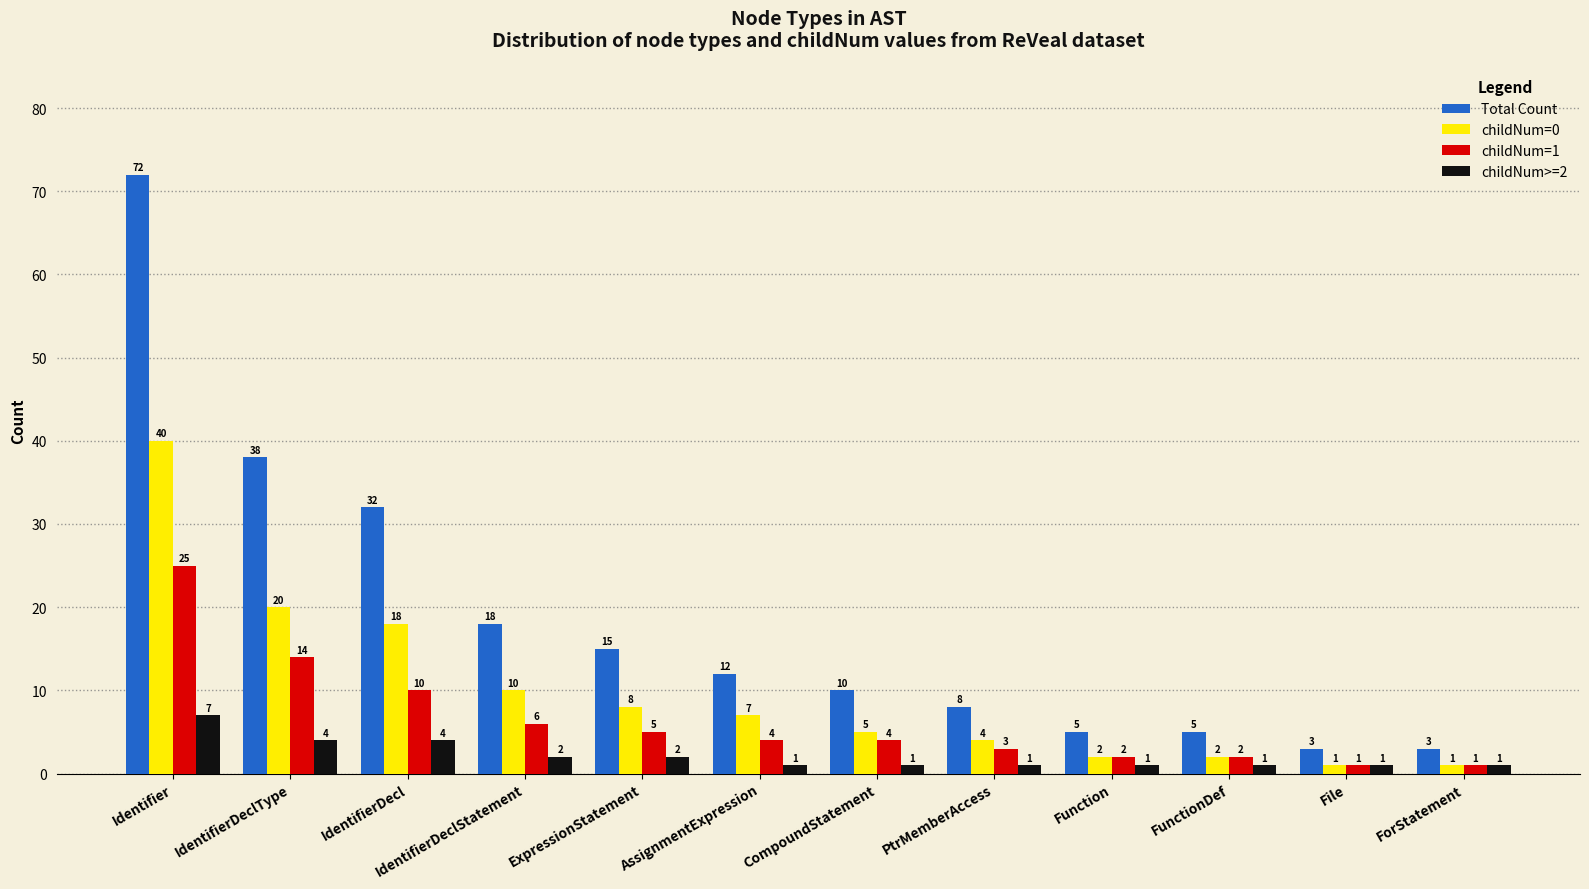

Is it true that childNum=0 equals 5 at CompoundStatement?

True